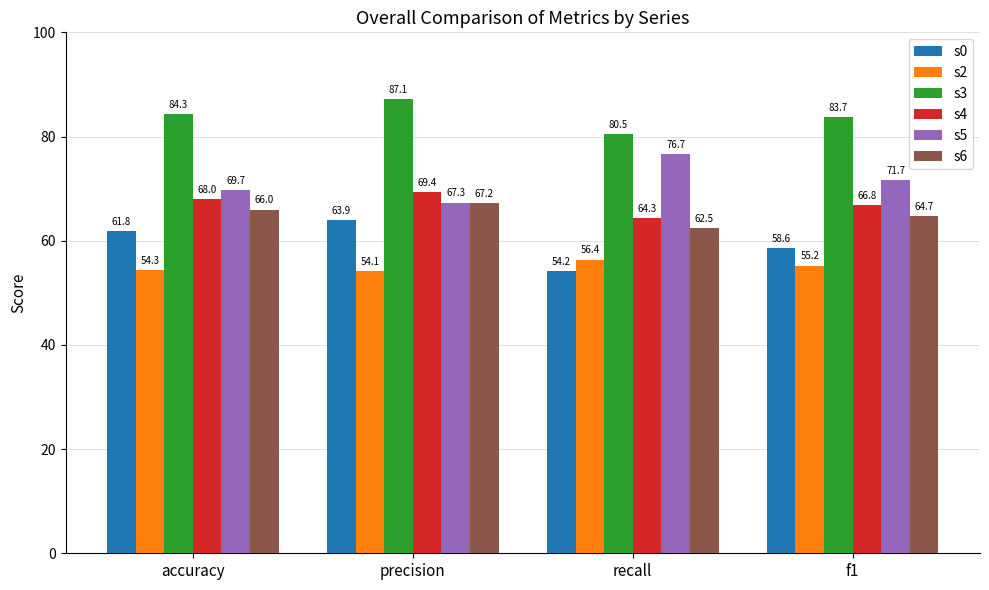

The value of s6 at precision is 44.6. True or false?

False